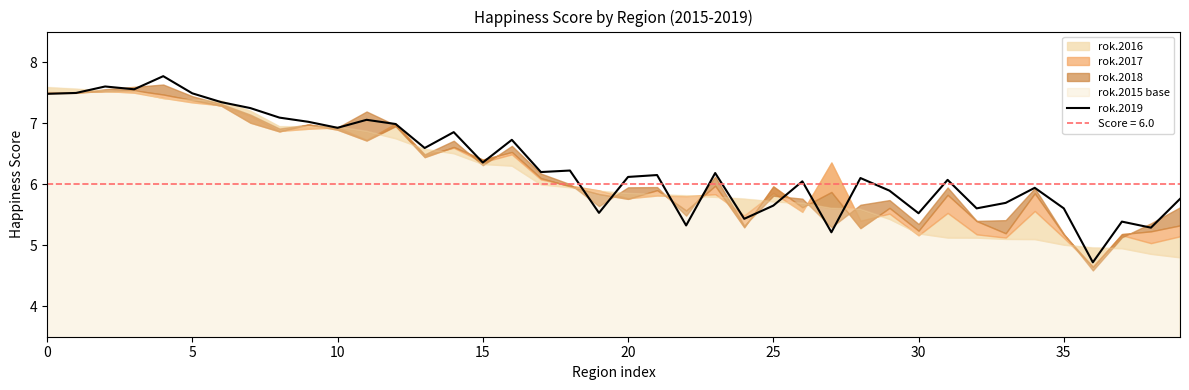

What is the sum of all values?

253.2